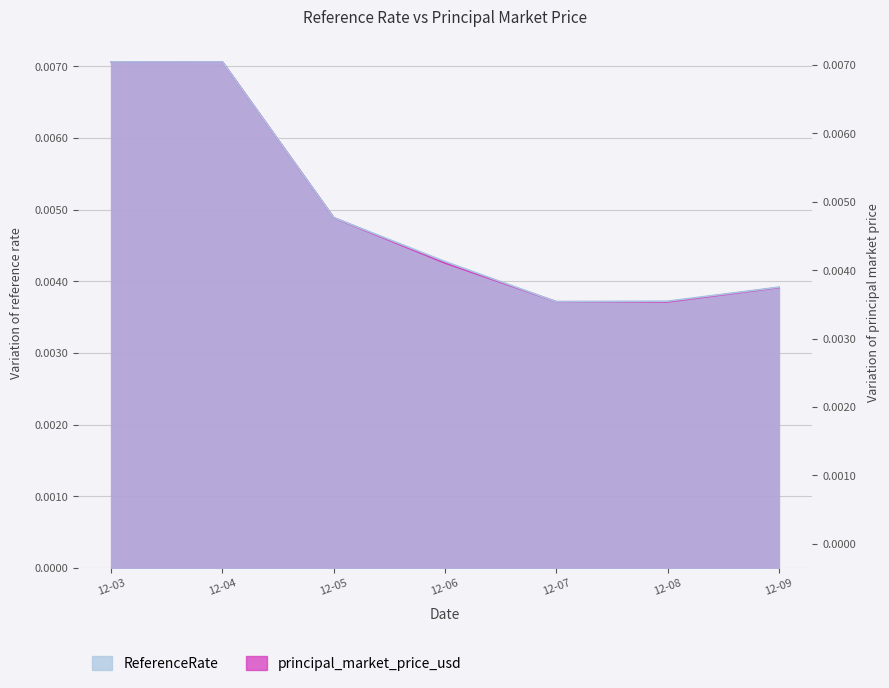

Where do principal_market_price_usd and ReferenceRate first cross each other?

12-03 and 12-04